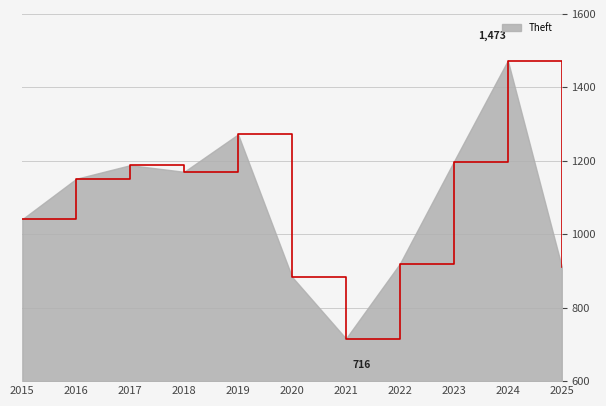

The value at 2016 is 1731. True or false?

False